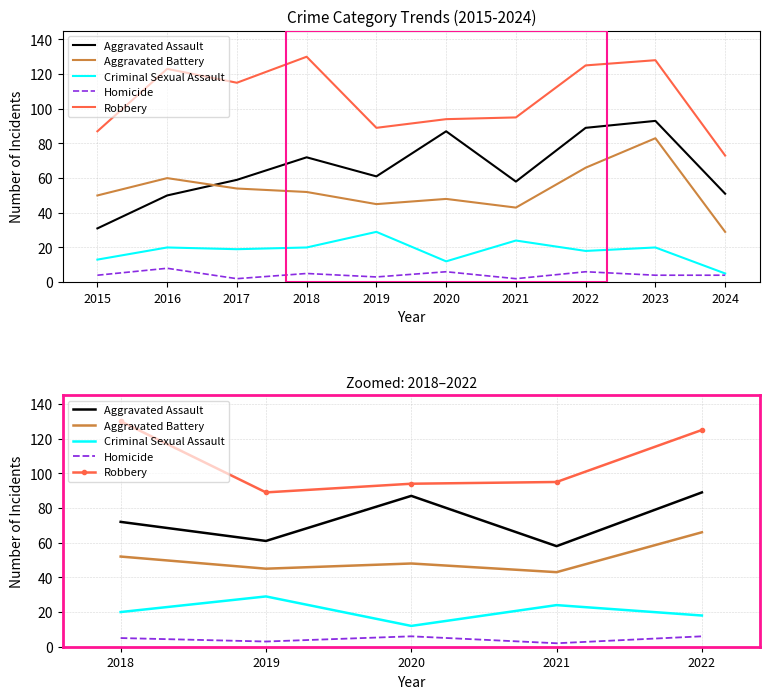

What is the maximum value for Robbery?

130